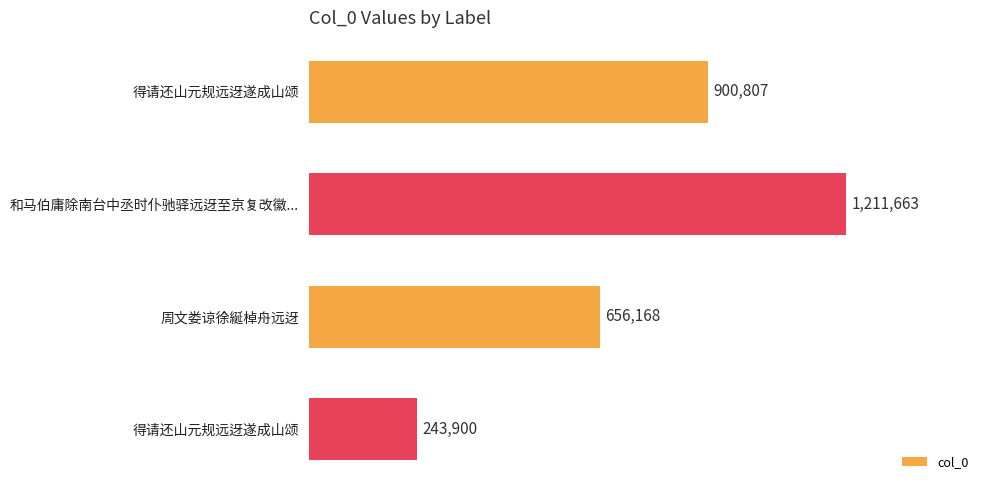

Are the bars horizontal?

Yes